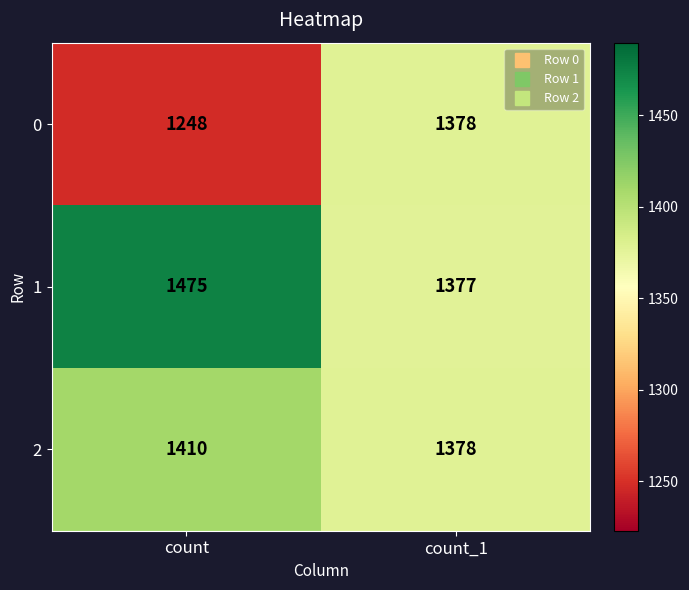

Reading left to right, list all the values displayed in this chart.

0: count=1248	count_1=1378
1: count=1475	count_1=1377
2: count=1410	count_1=1378